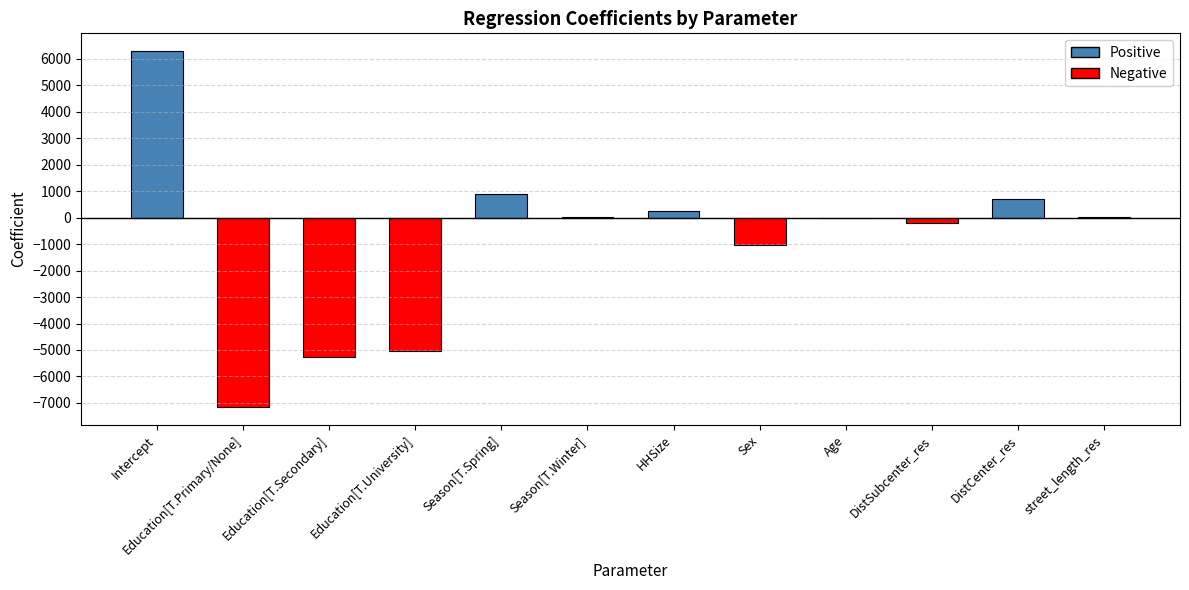

The chart shows a value of 10677.8 at Intercept. True or false?

False